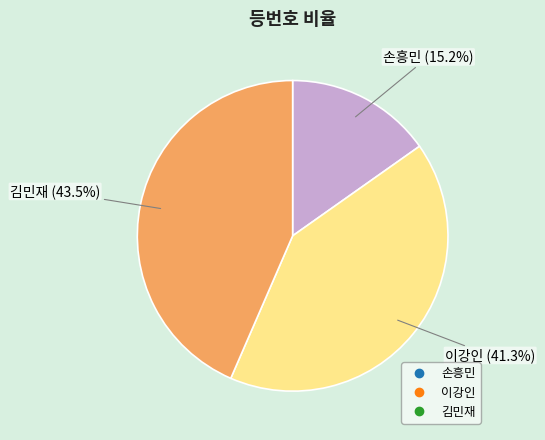

How many slices are in this pie chart?

3